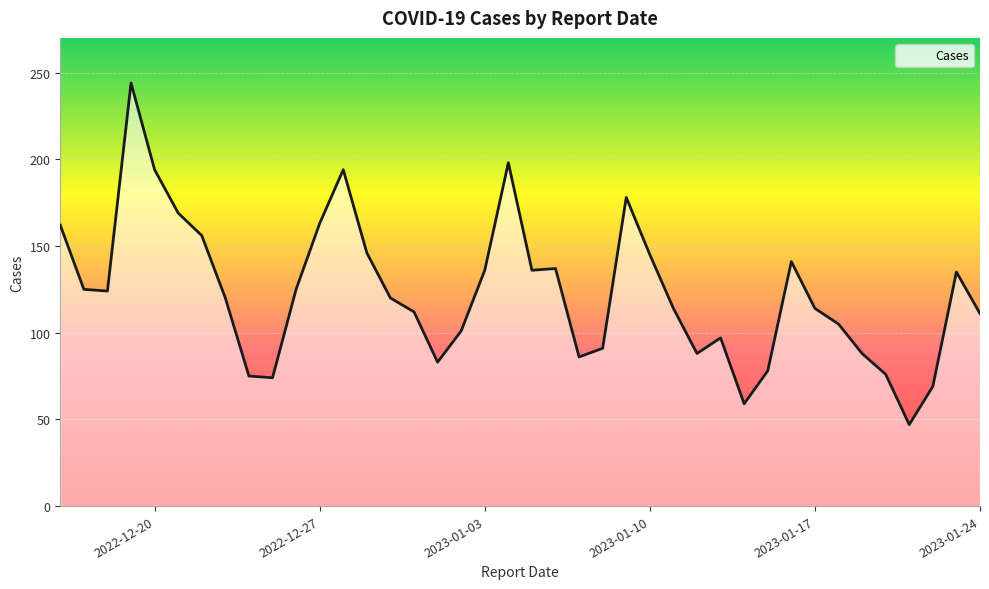

What is the difference between the maximum and minimum values?

197